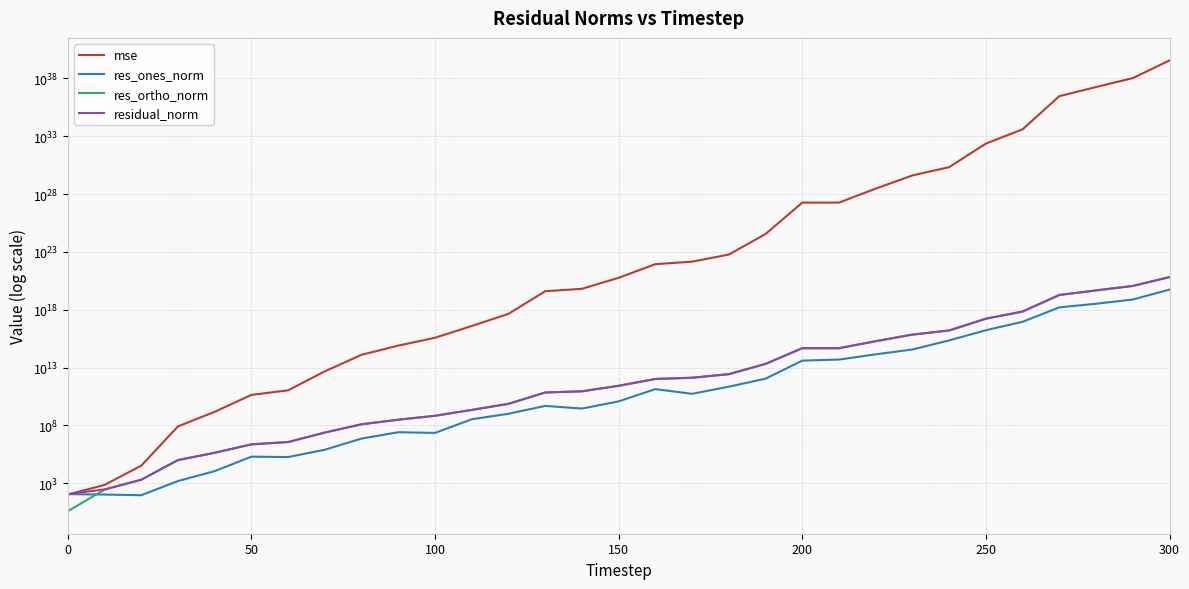

Which series has the widest spread of values?

mse